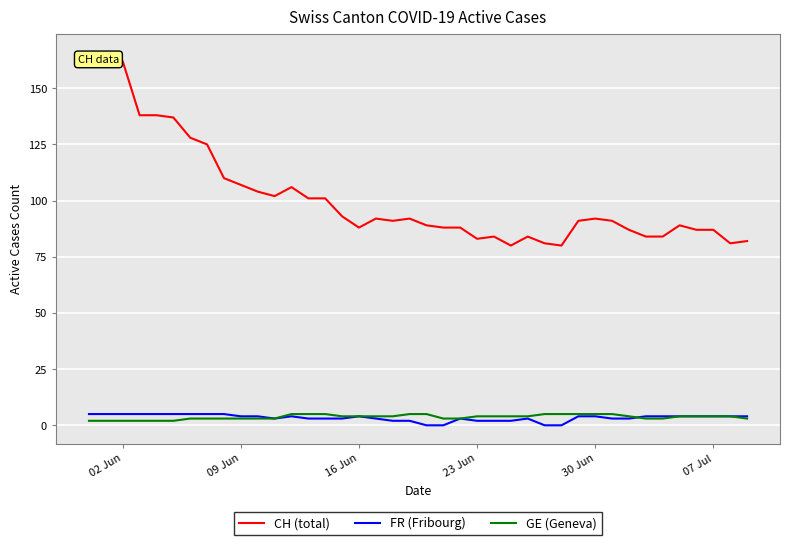

Which series has the widest spread of values?

CH (total)